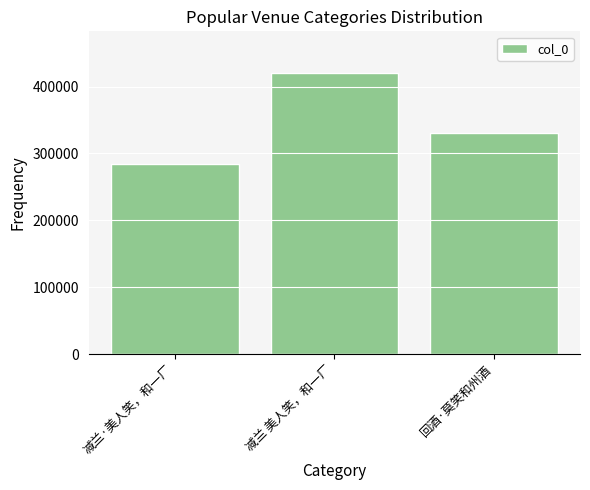

Are the bars grouped side by side (vs. stacked)?

No